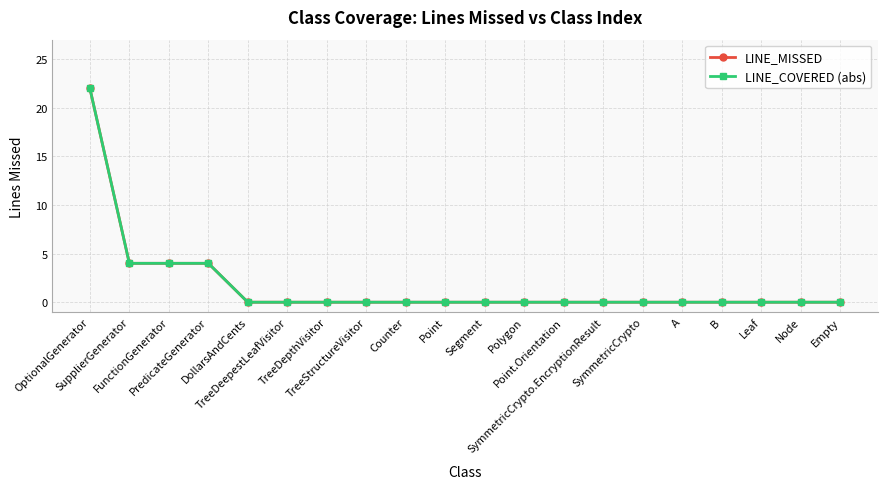

Rank the categories by LINE_MISSED value from highest to lowest.

OptionalGenerator, SupplierGenerator, FunctionGenerator, PredicateGenerator, DollarsAndCents, TreeDeepestLeafVisitor, TreeDepthVisitor, TreeStructureVisitor, Counter, Point, Segment, Polygon, Point.Orientation, SymmetricCrypto.EncryptionResult, SymmetricCrypto, A, B, Leaf, Node, Empty